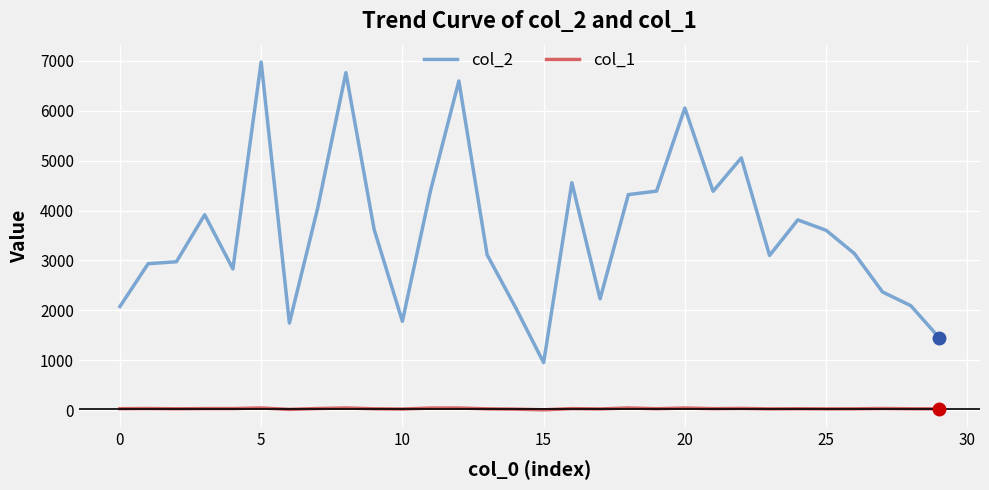

Rank the series by their average value, from highest to lowest.

col_2, col_1